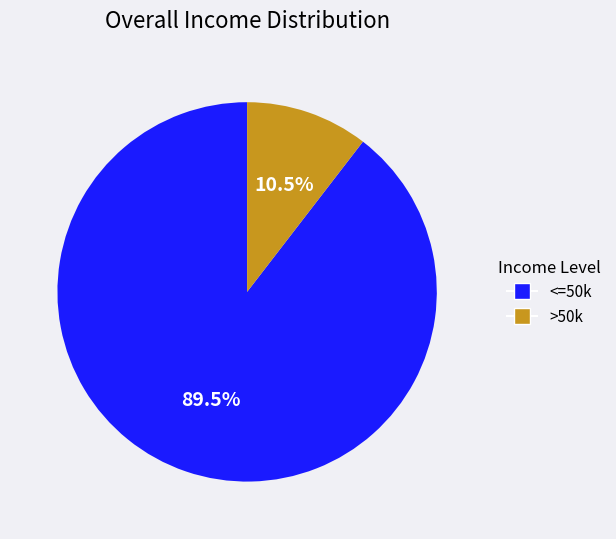

Is there any slice that represents more than half of the pie?

Yes